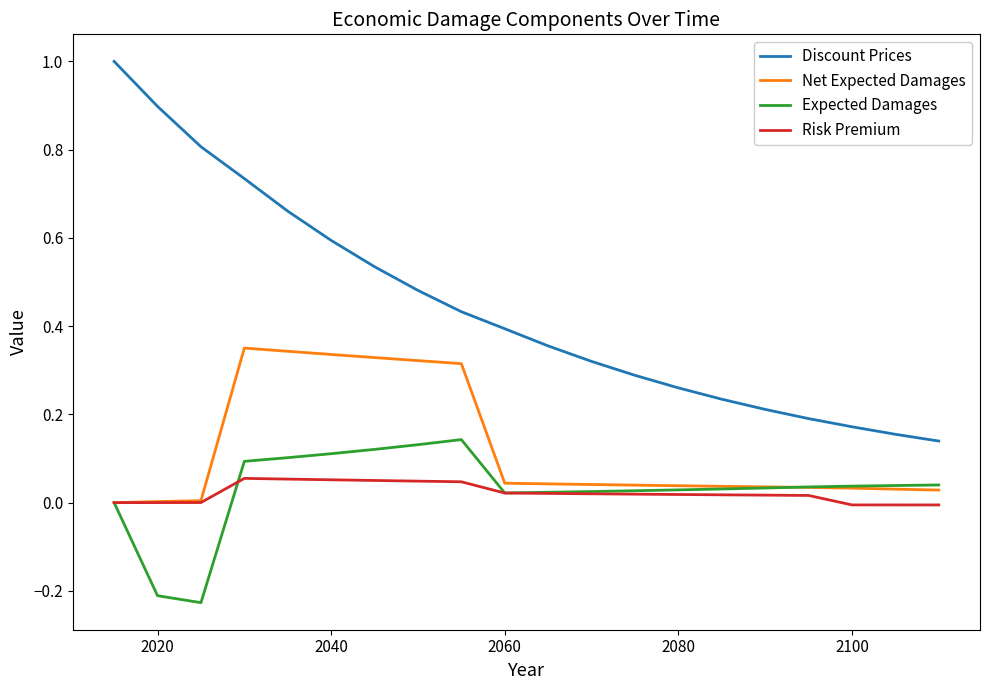

True or false: Discount Prices and Expected Damages cross at least once.

False